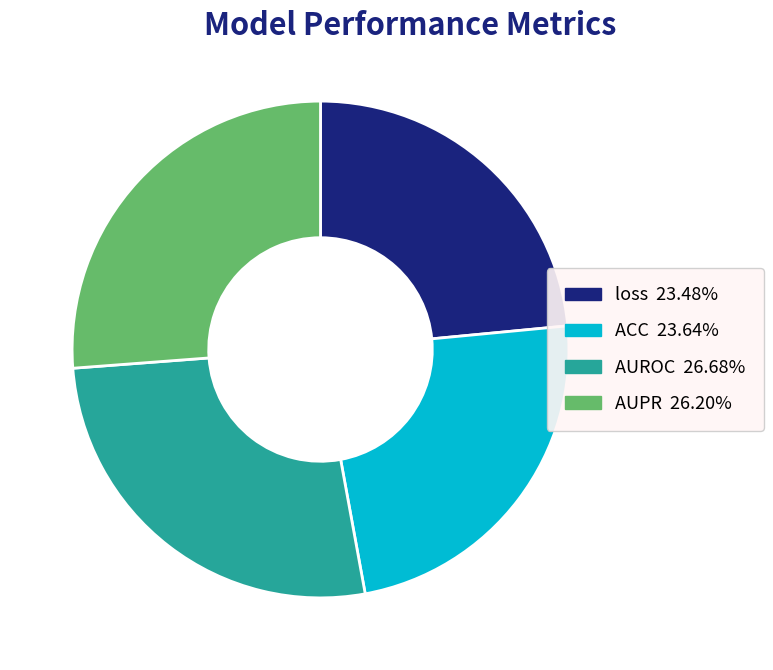

Is ACC the majority of the pie?

No